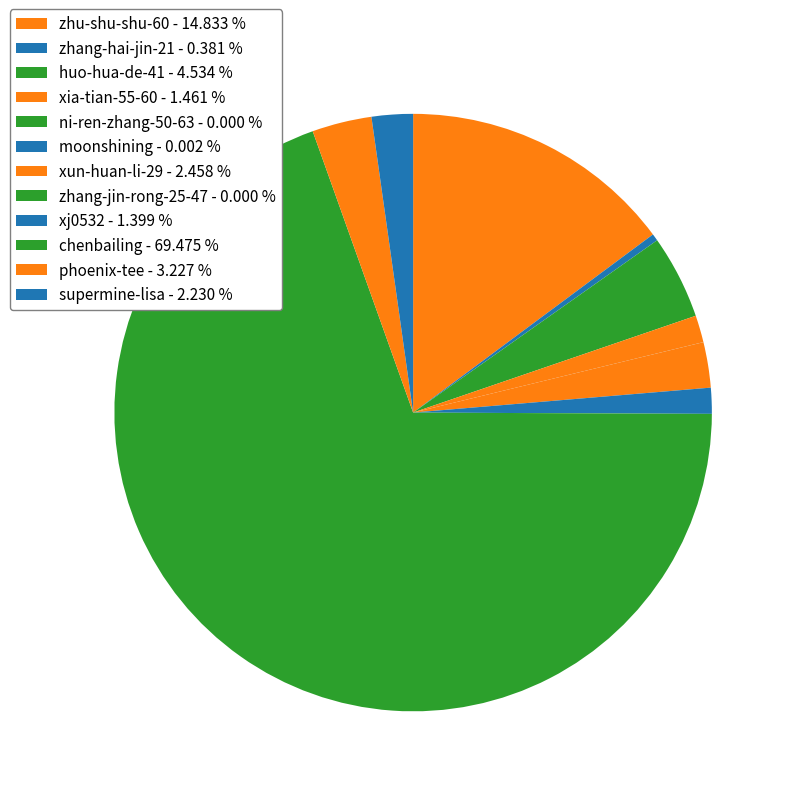

How many segments does this pie chart have?

12